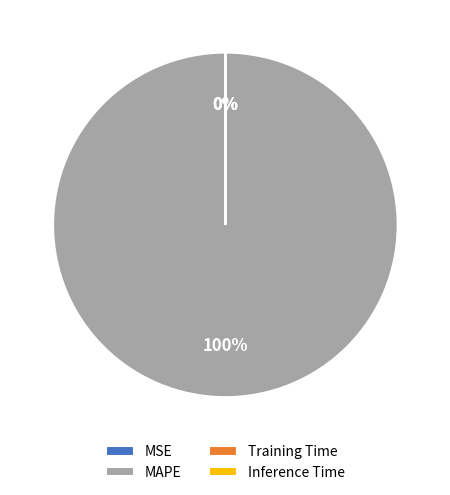

To the nearest percent, what portion does MAPE represent?

100%